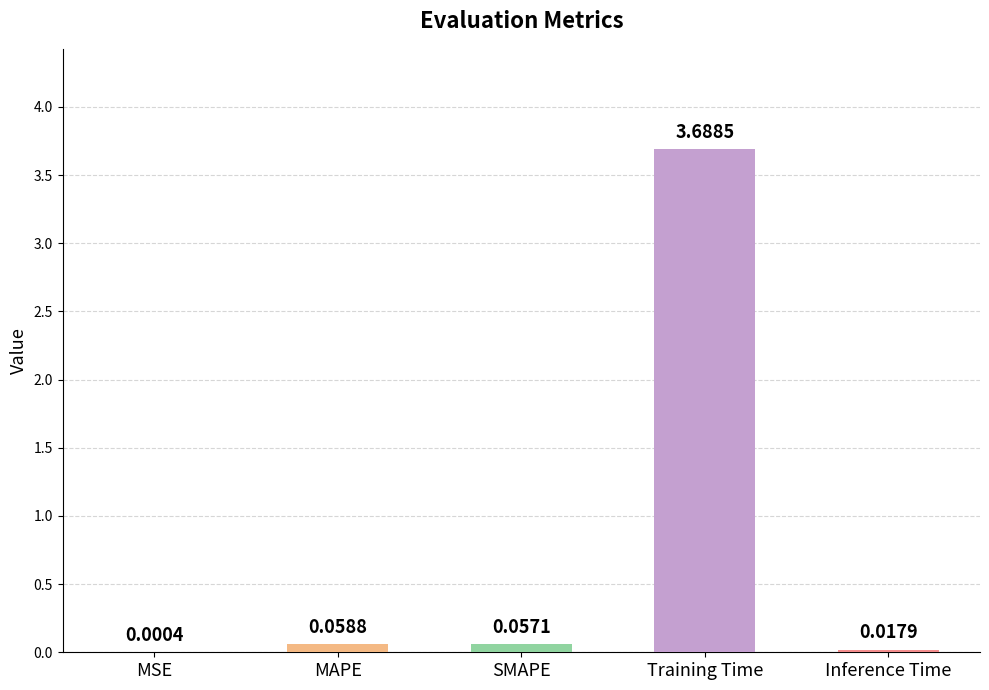

Which label corresponds to the largest value in the chart?

Training Time